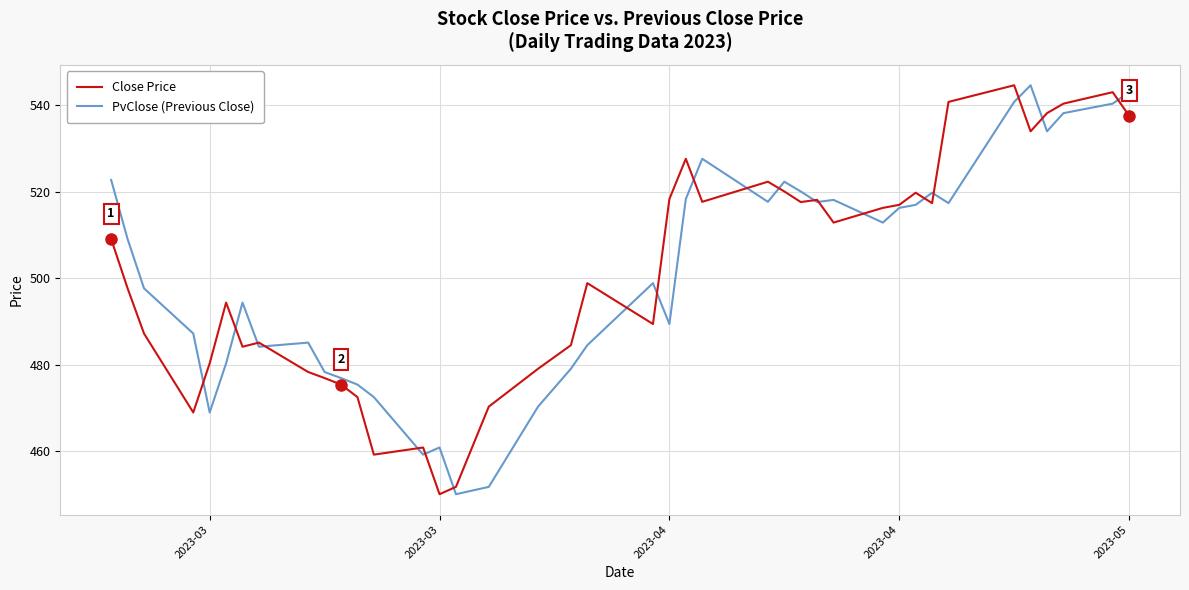

What is the lowest value of the PvClose (Previous Close) series?

450.1